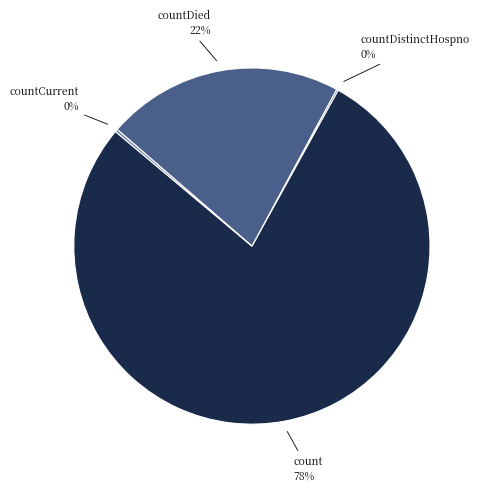

What is the largest slice in the pie chart?

count